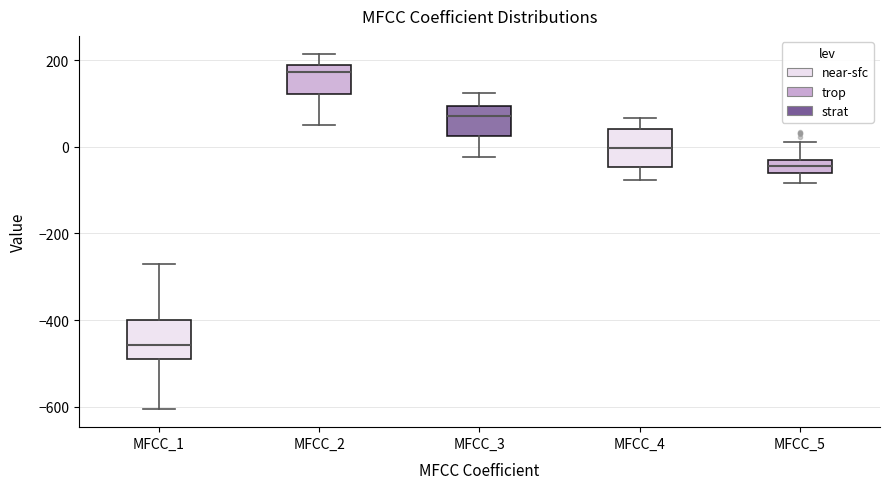

Which box has the lowest median line?

MFCC_1